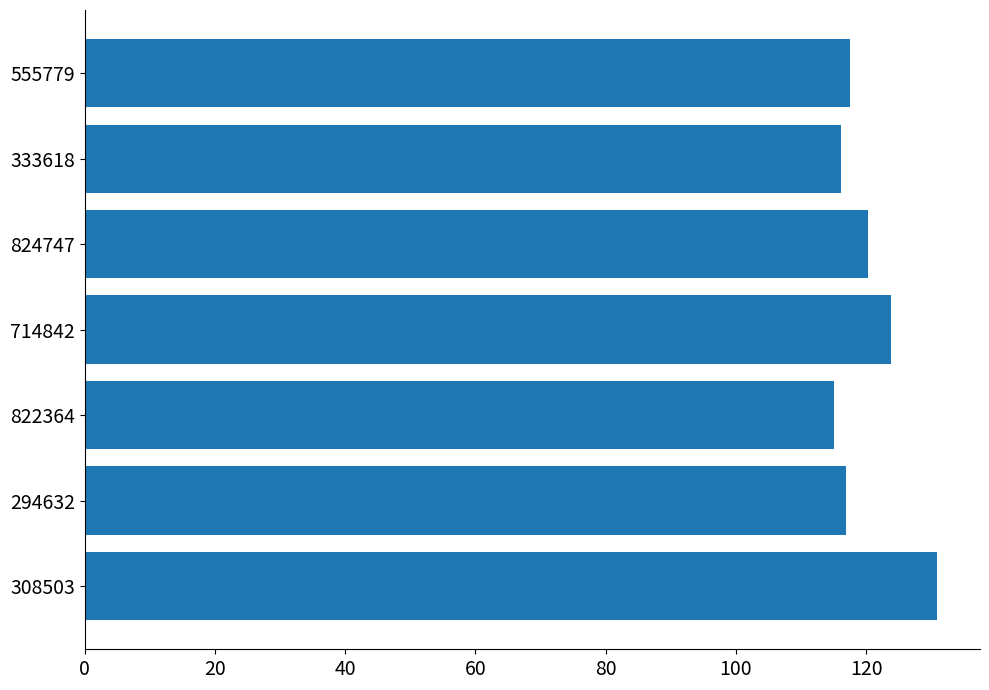

True or false: the data shows 42.8 at 333618.

False